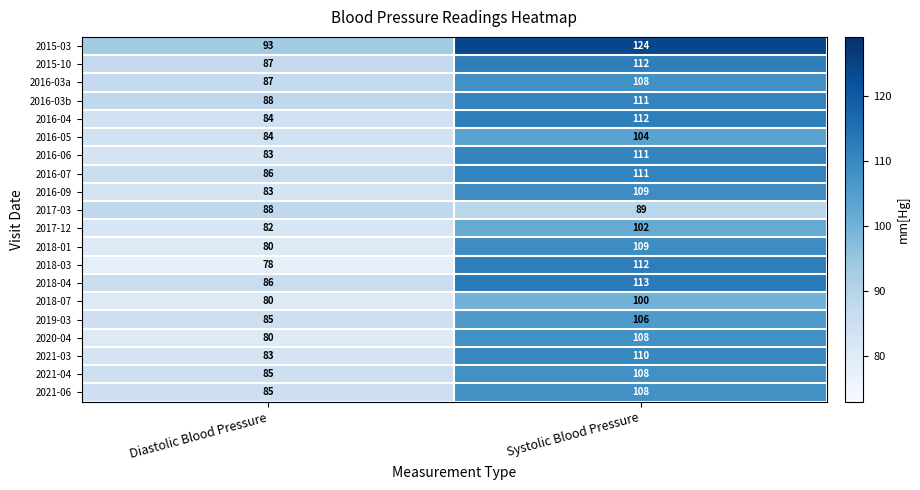

What is the spread (max minus min) of values at Systolic Blood Pressure?

35